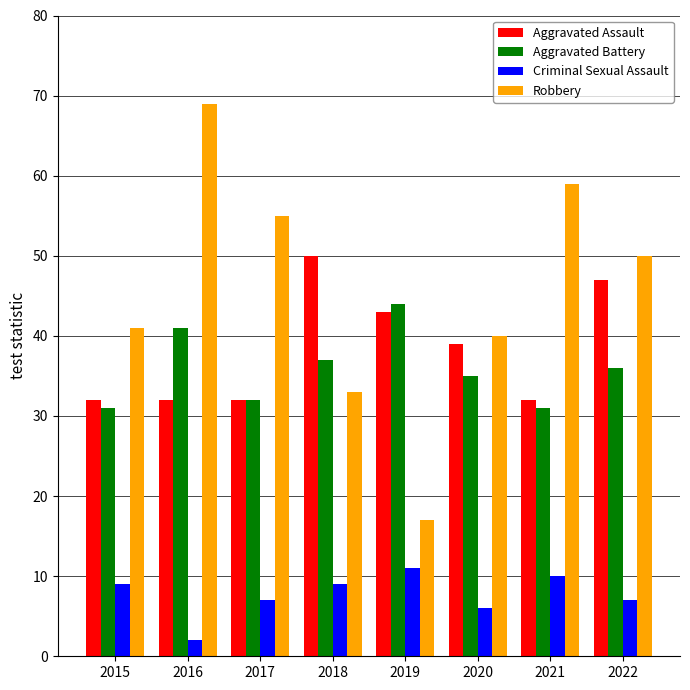

Where does the Aggravated Assault series first go above 39?

2018